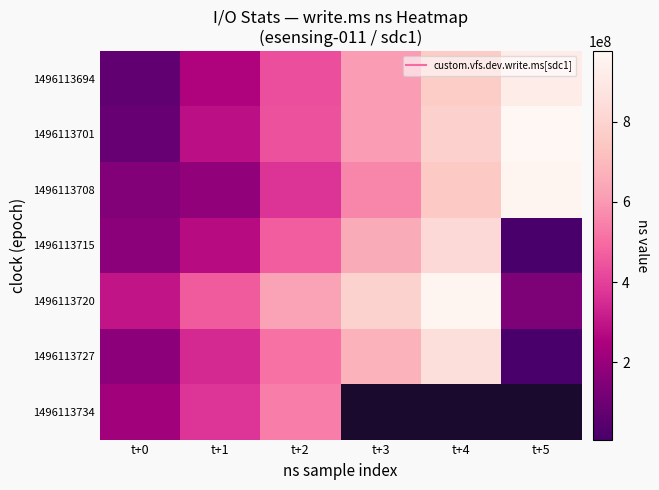

What is the difference between the maximum and second lowest values in the 1496113694 series?

667234858.0